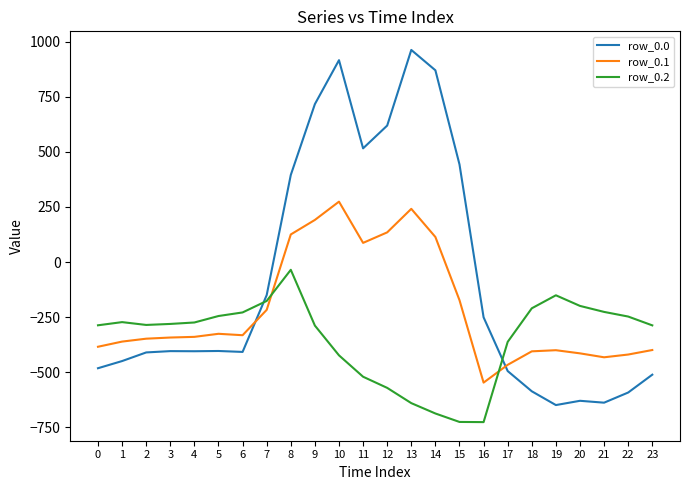

Is it true that row_0.2 equals -332.8 at 5?

False